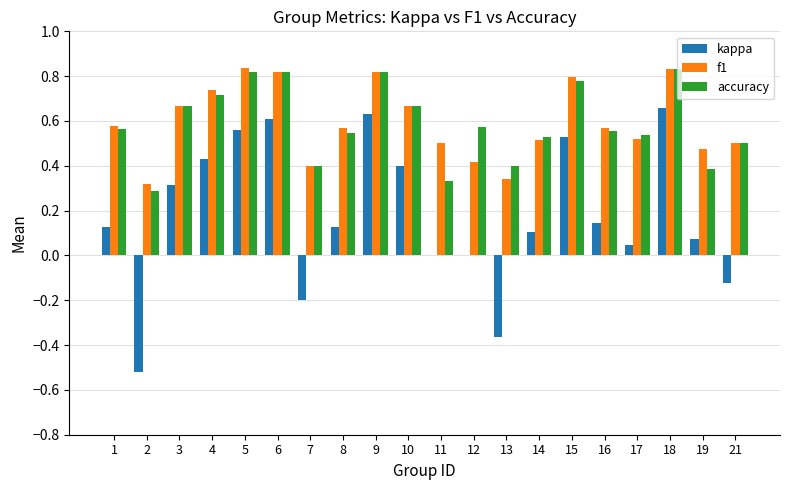

What are all the series names shown in the legend?

kappa, f1, accuracy